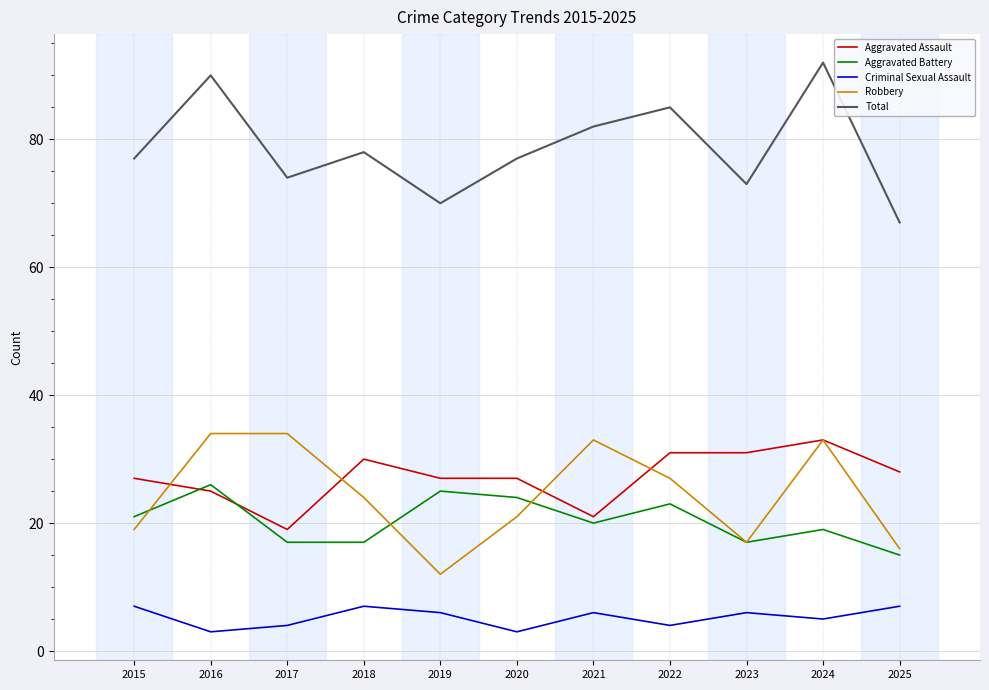

True or false: Total and Aggravated Battery cross at least once.

False